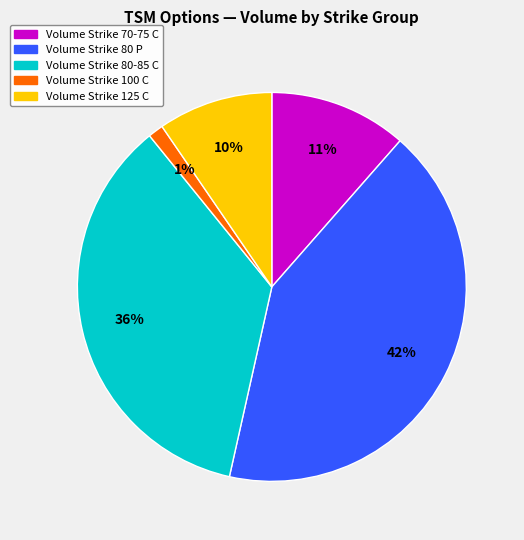

How many segments does this pie chart have?

5